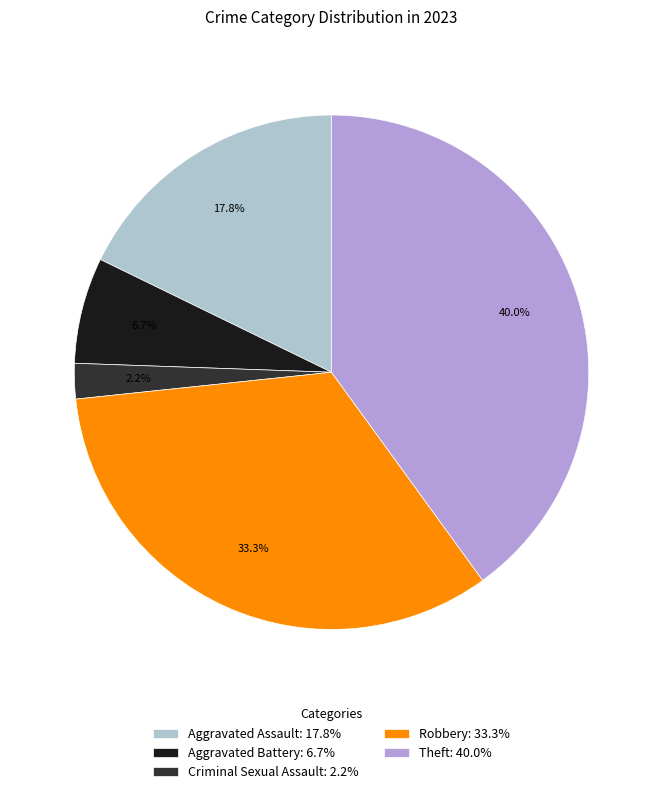

To the nearest percent, what is the difference between the largest and smallest slice percentages?

38%